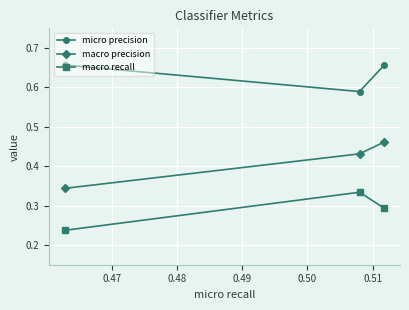

Rank the series by their maximum value, from lowest to highest.

macro recall, macro precision, micro precision